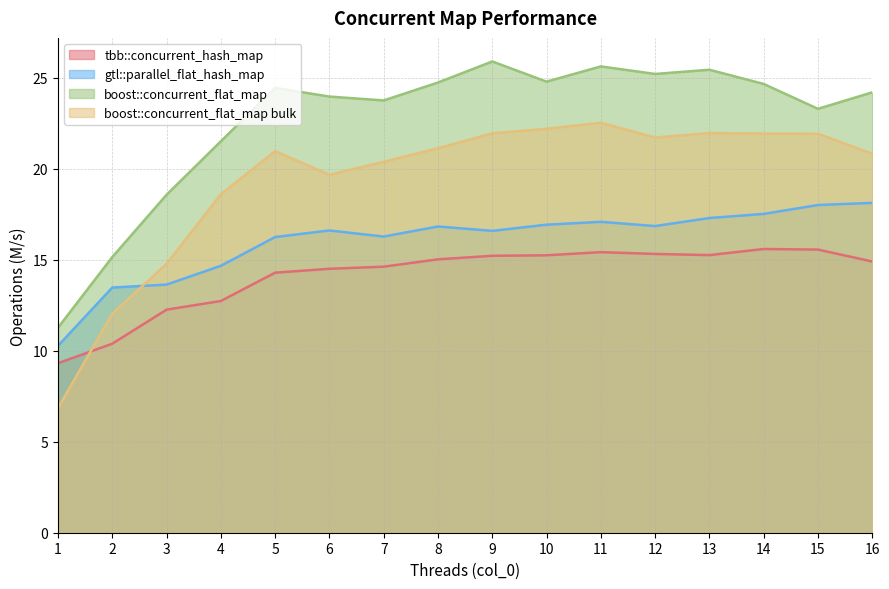

Rank the series by their maximum value, from lowest to highest.

tbb::concurrent_hash_map, gtl::parallel_flat_hash_map, boost::concurrent_flat_map bulk, boost::concurrent_flat_map